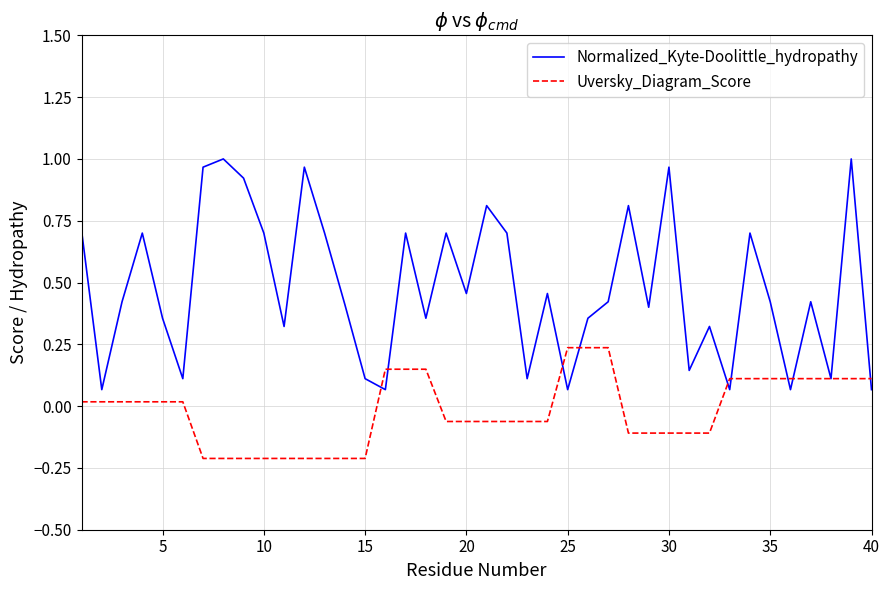

Which series has the widest spread of values?

Normalized_Kyte-Doolittle_hydropathy